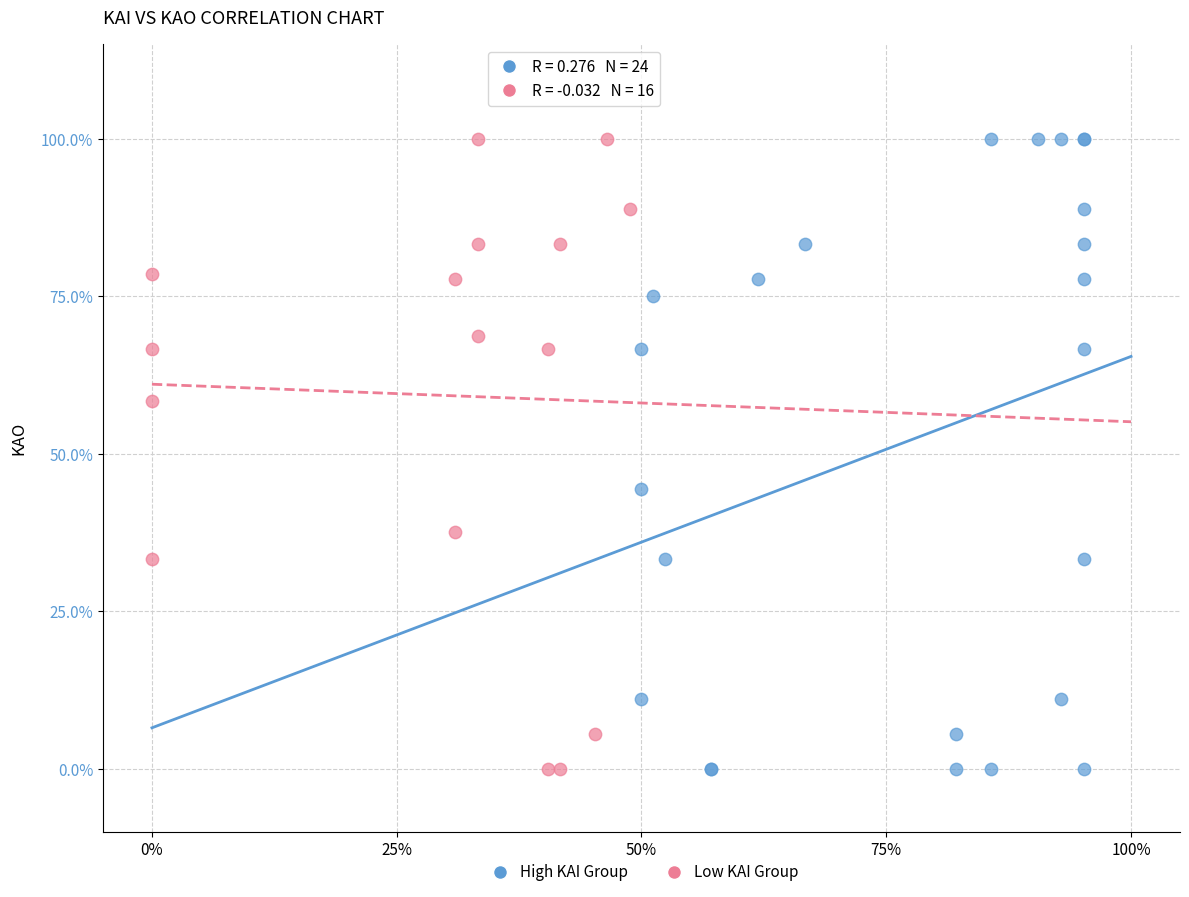

What are all the series names shown in the legend?

High KAI Group, Low KAI Group